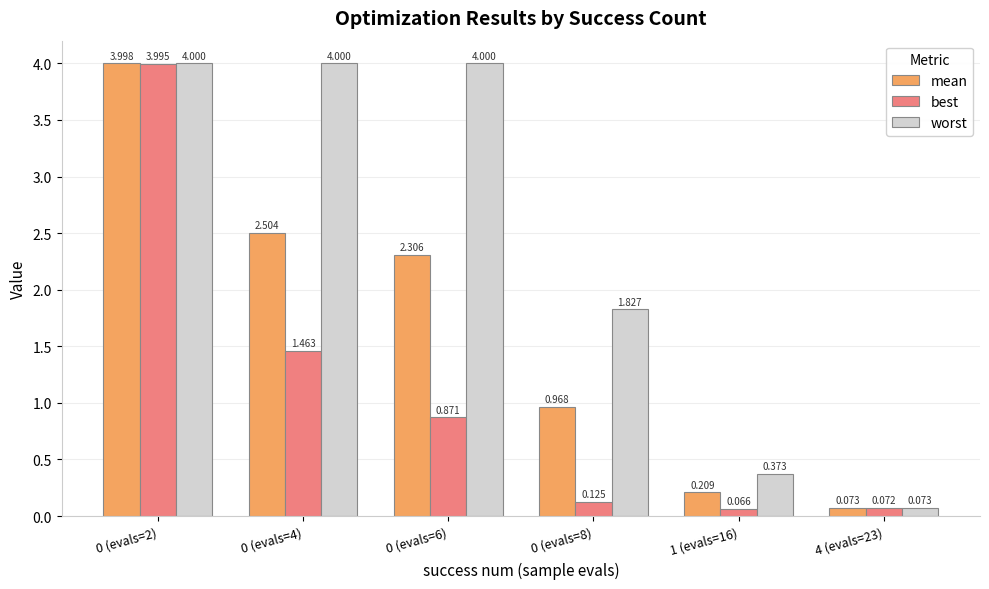

The value of worst at 0 (evals=2) is 6.0. True or false?

False